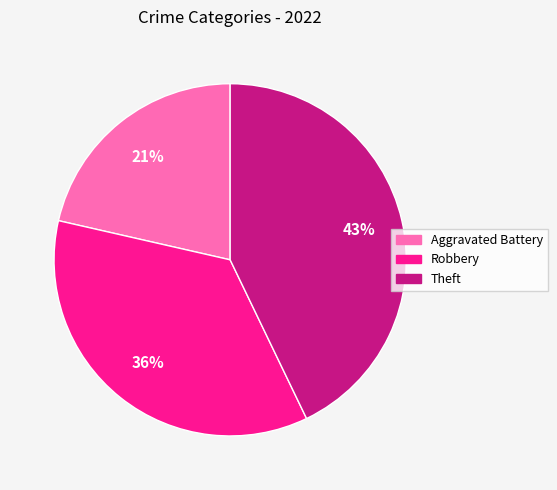

To the nearest percent, what is the average slice percentage?

33%